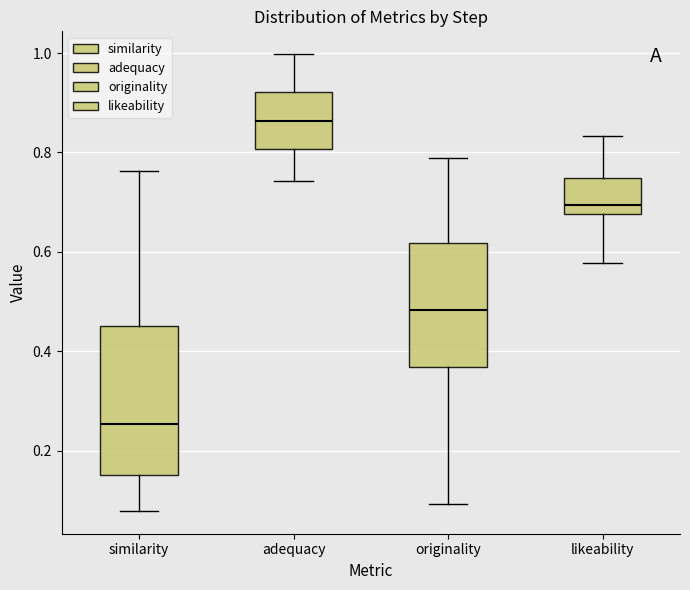

Which box's median line is the highest?

adequacy